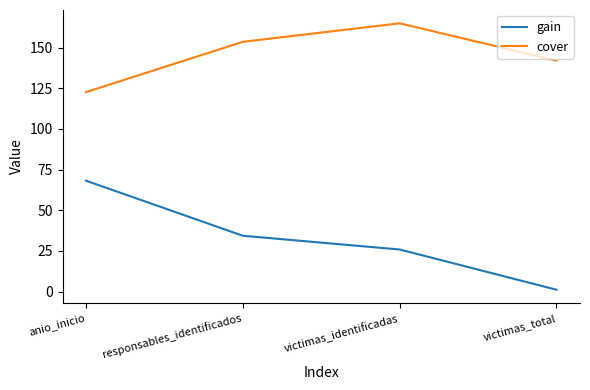

True or false: gain and cover cross at least once.

False